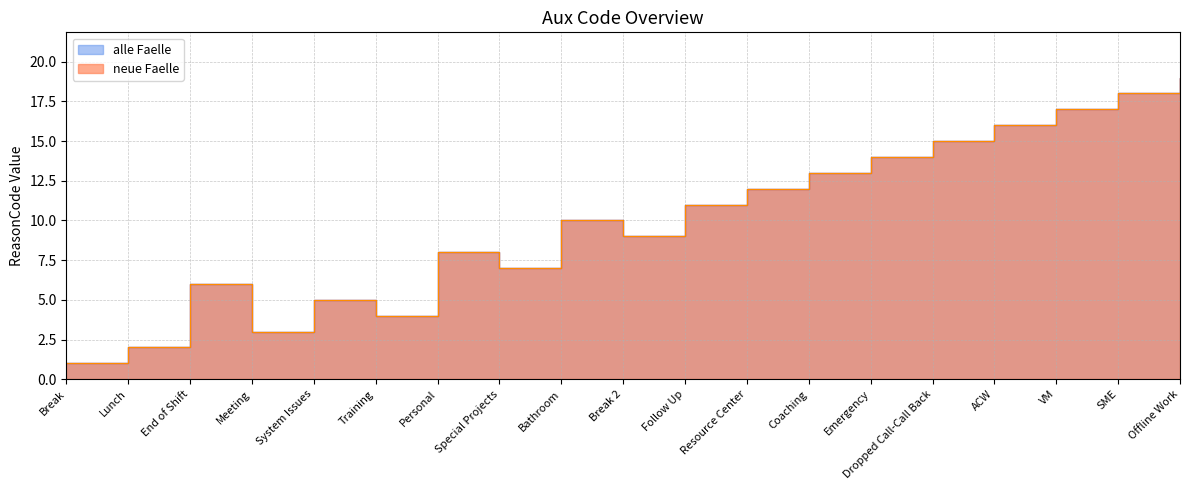

Where is neue Faelle nearest to the value 10?

Bathroom